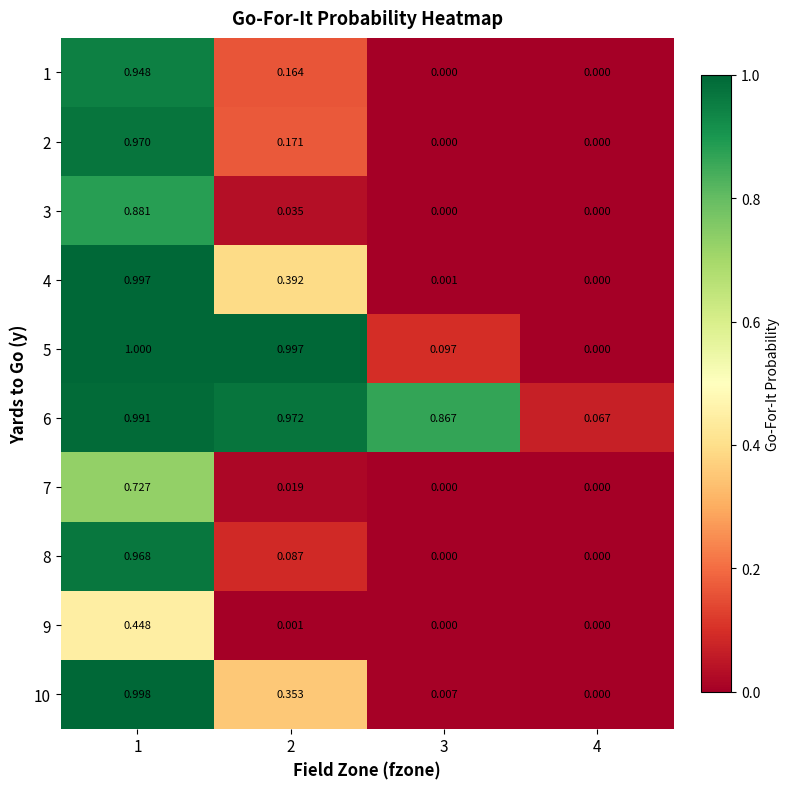

Is the value of 8 at 1 greater than the value of 9 at 2?

Yes